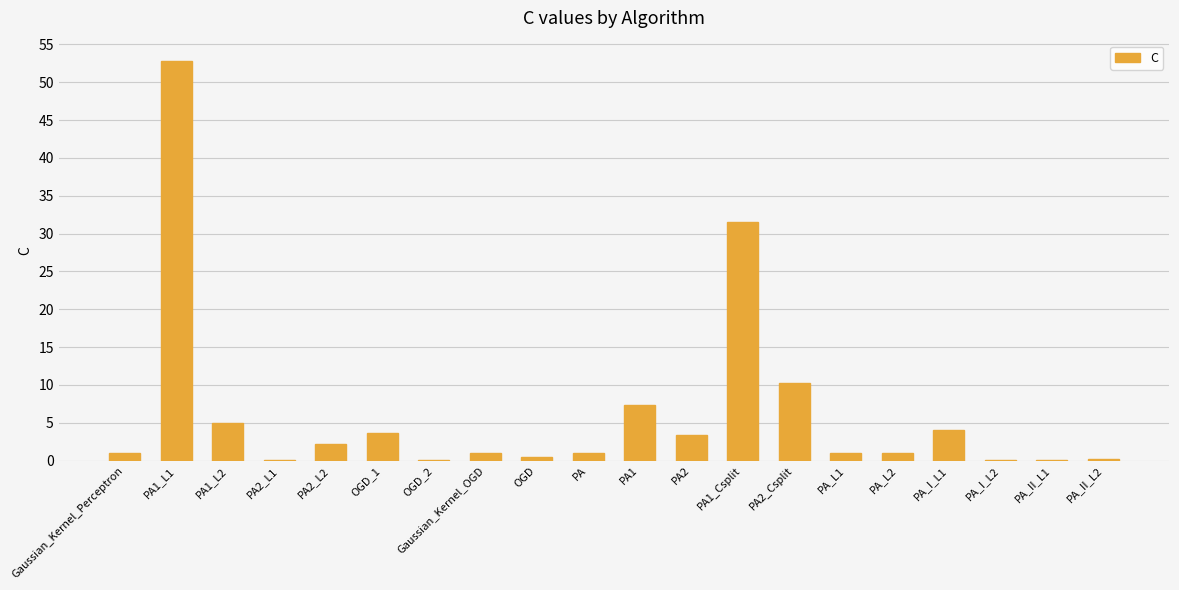

What value does the data have at PA1_Csplit?

31.5